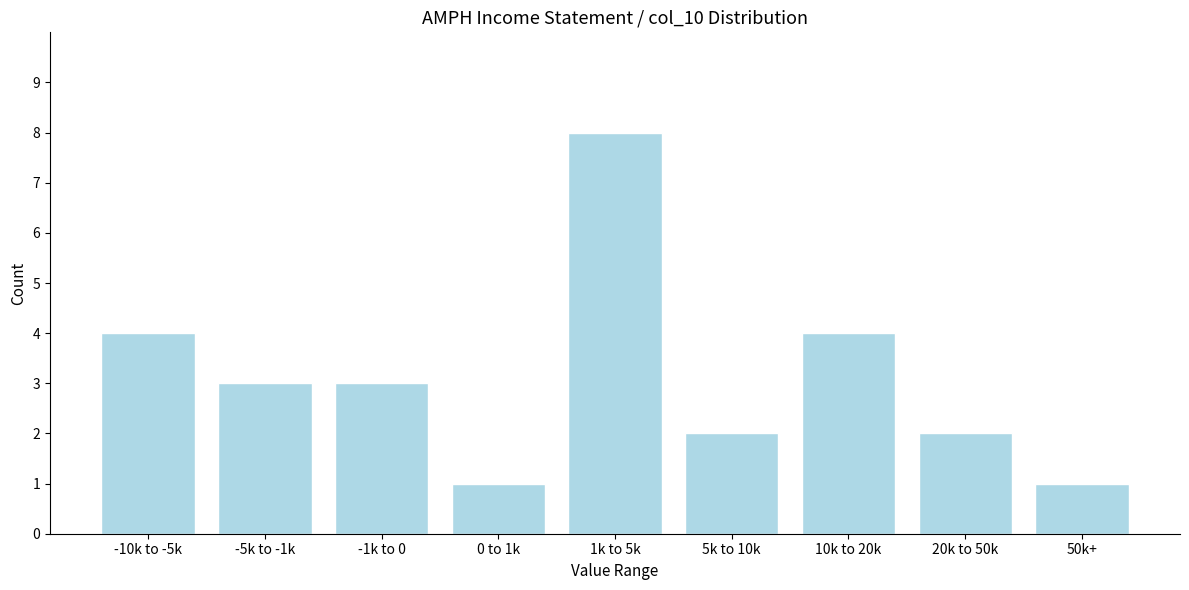

Reading left to right, list all the values displayed in this chart.

4	3	3	1	8	2	4	2	1